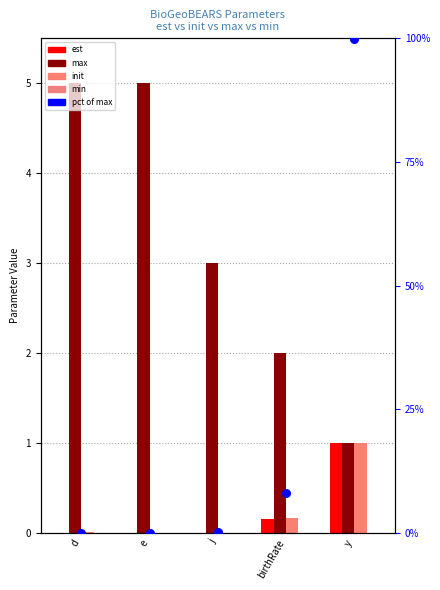

What is the total value across all series at birthRate?

10.5